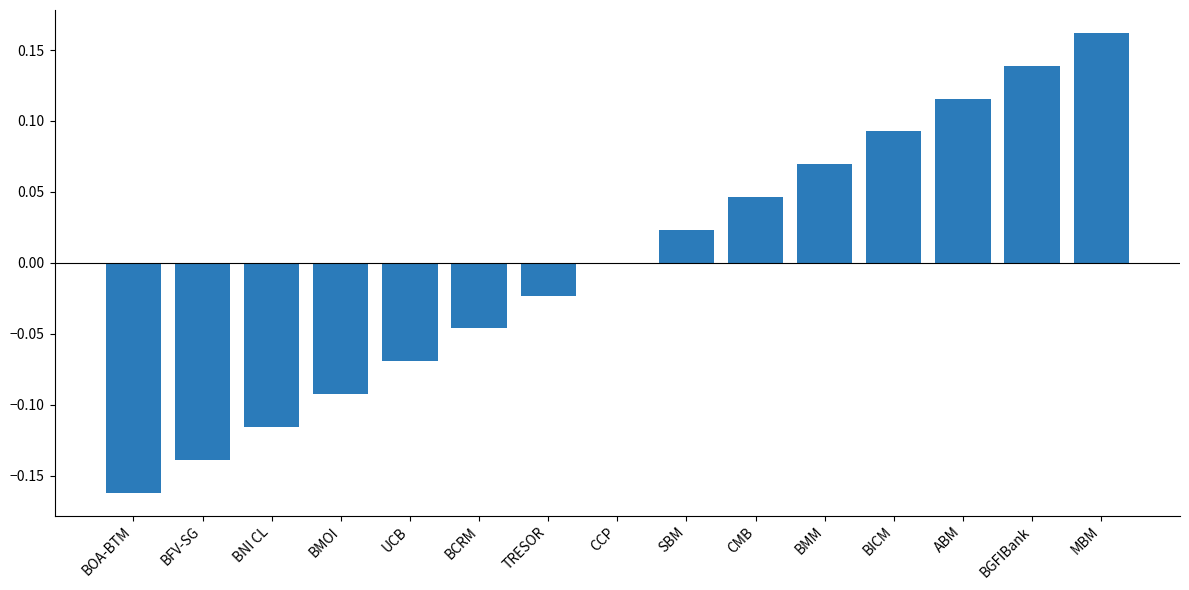

The value at BCRM is -0.1. True or false?

False